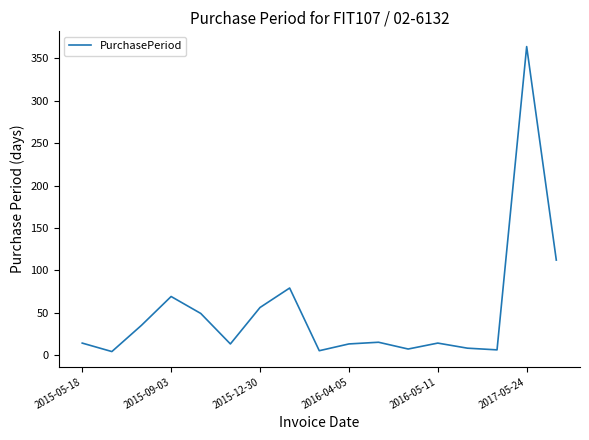

What is the difference between the maximum and minimum values?

360